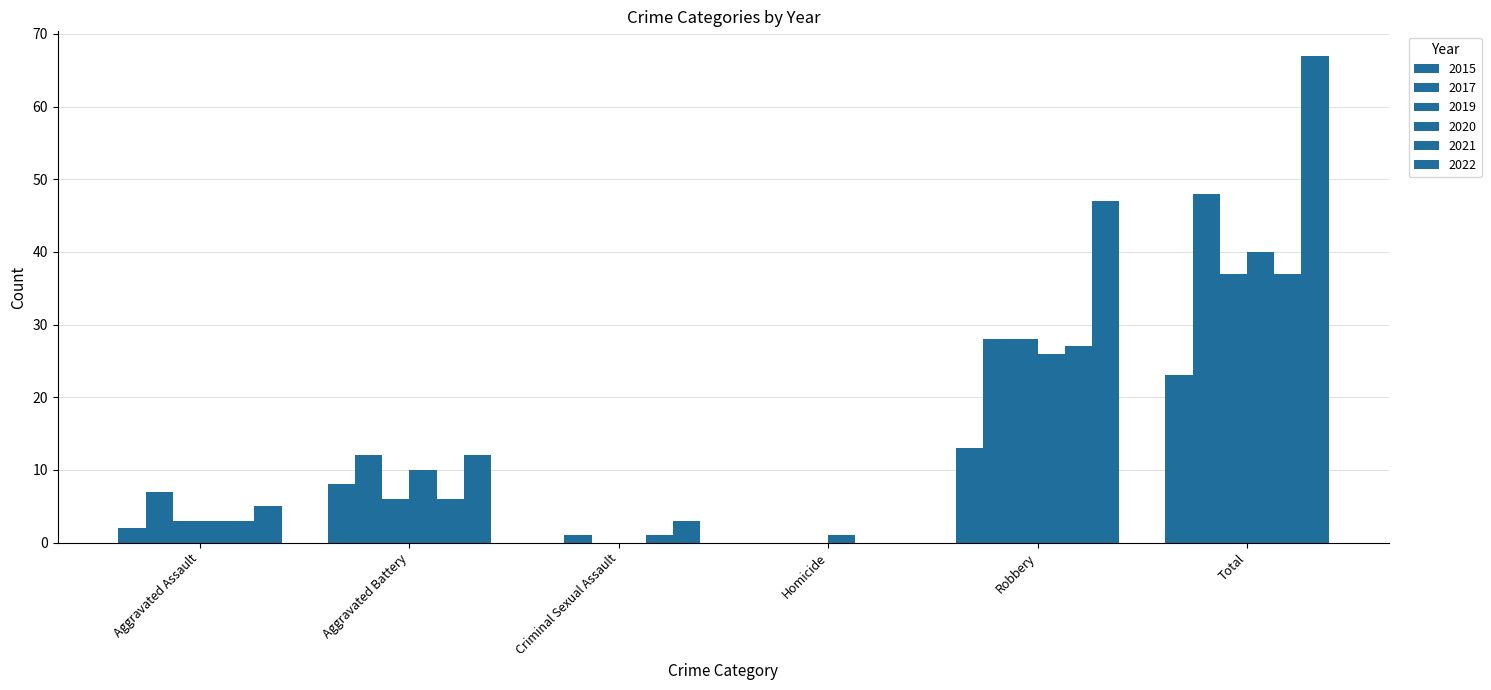

How many data points does each series have?

6